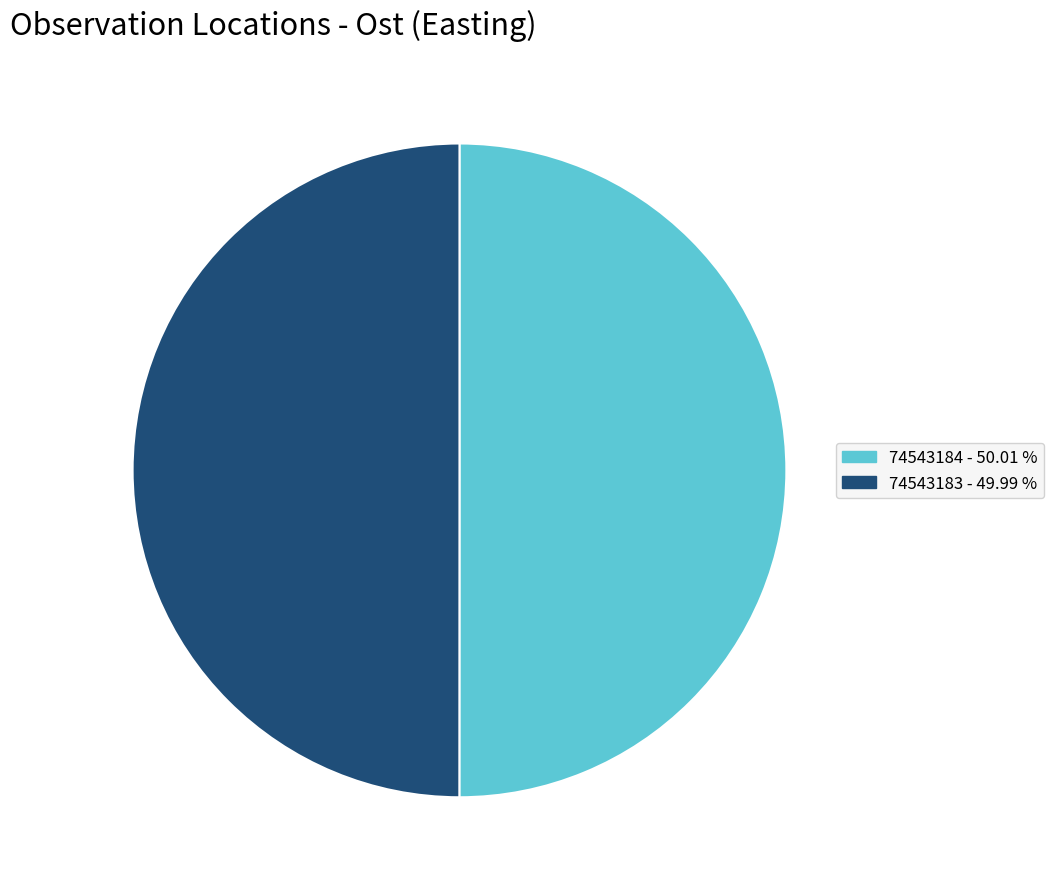

True or false: 74543183 accounts for 50% of the total.

True